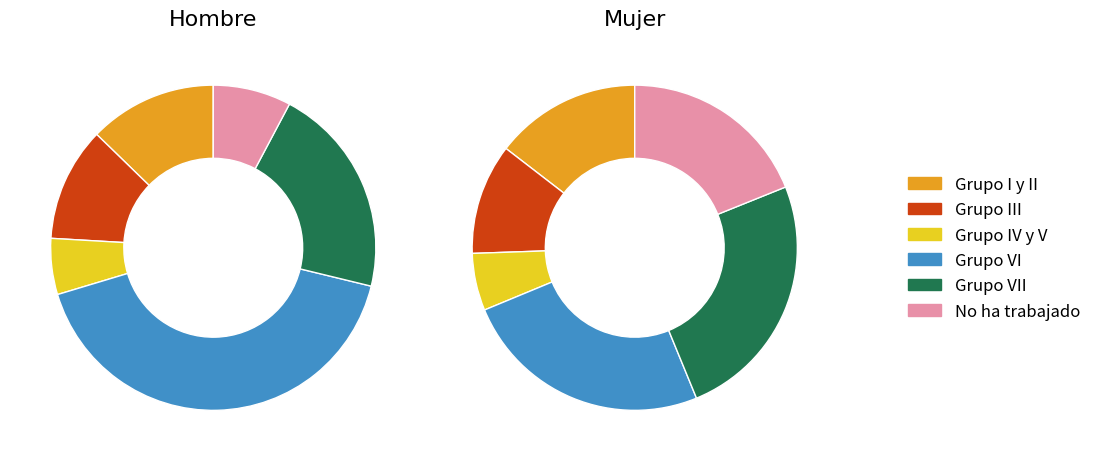

Which category has the smallest portion of the pie?

Grupo IV y V